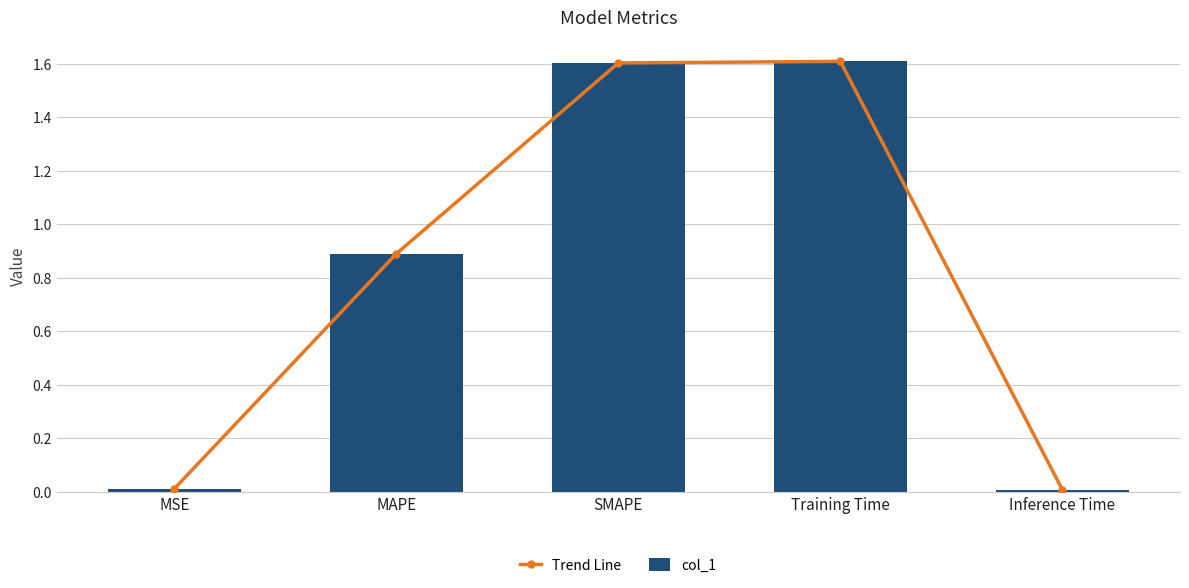

What is the sum of all col_1 values?

4.1